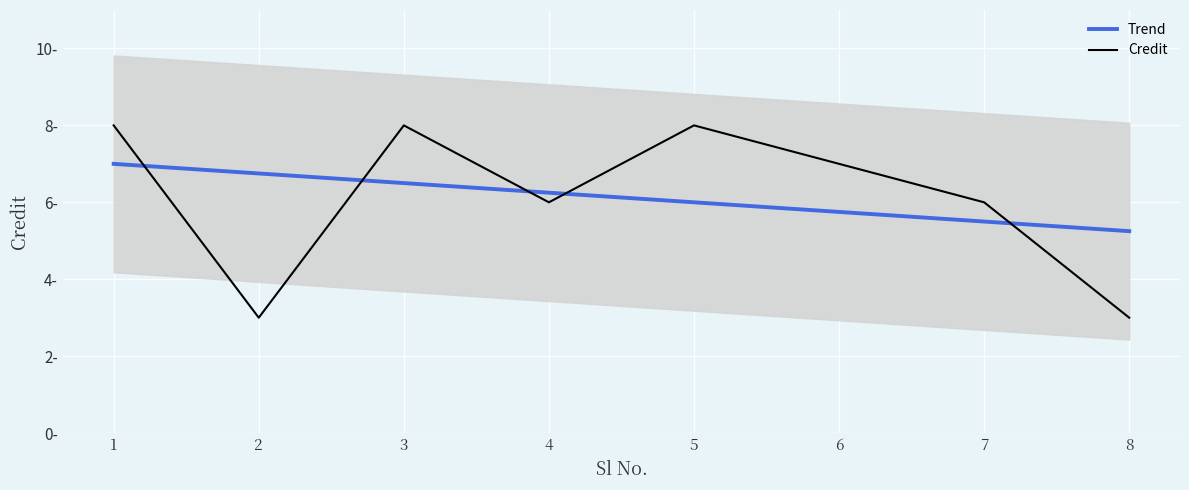

Does the chart display data point markers on the line(s)?

No